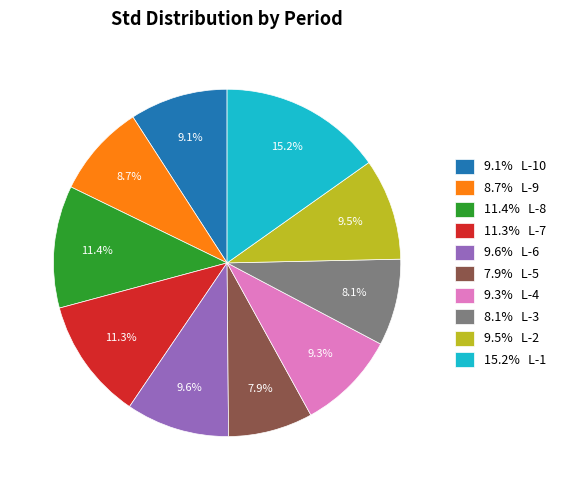

Which slice is the largest?

15.2% L-1